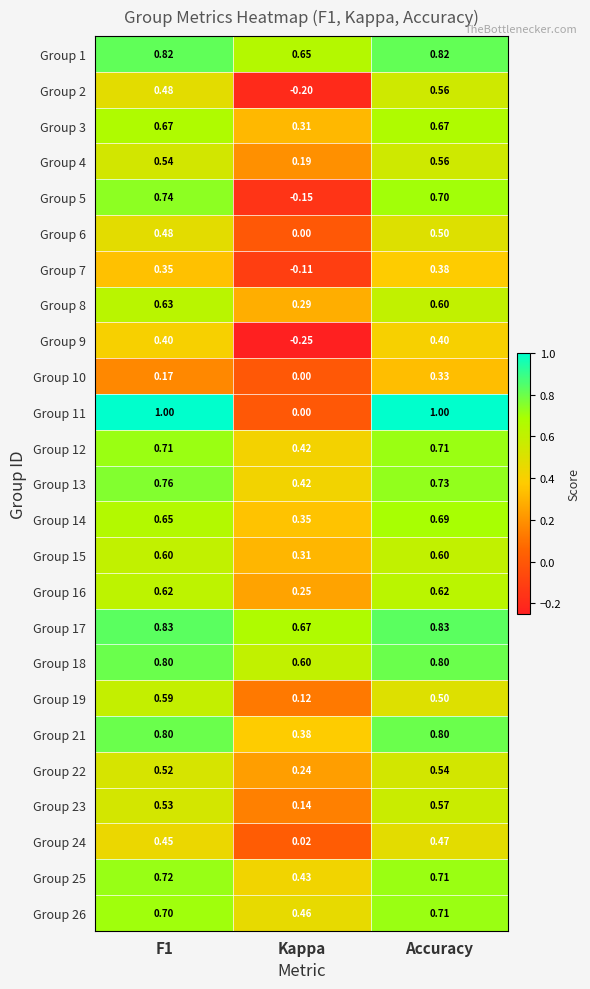

What is the total value across all series at F1?

15.6